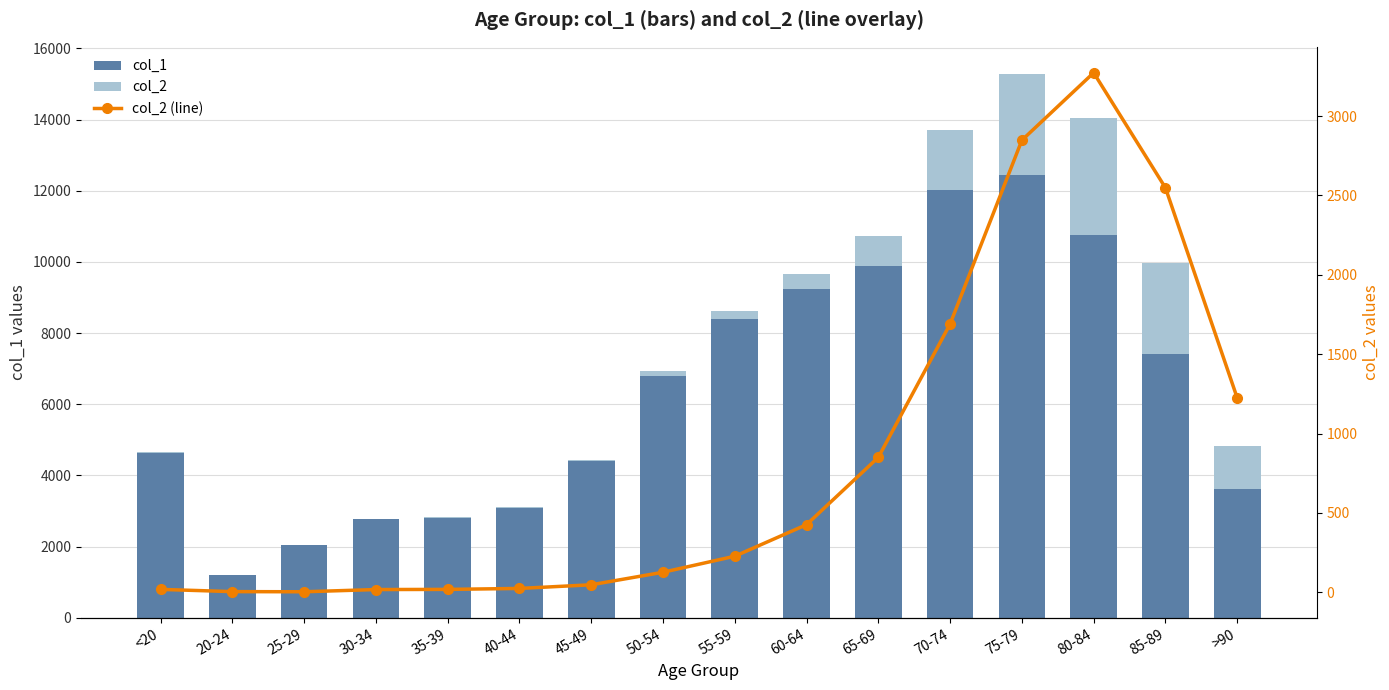

At which label does col_2 (line) reach its minimum?

25-29